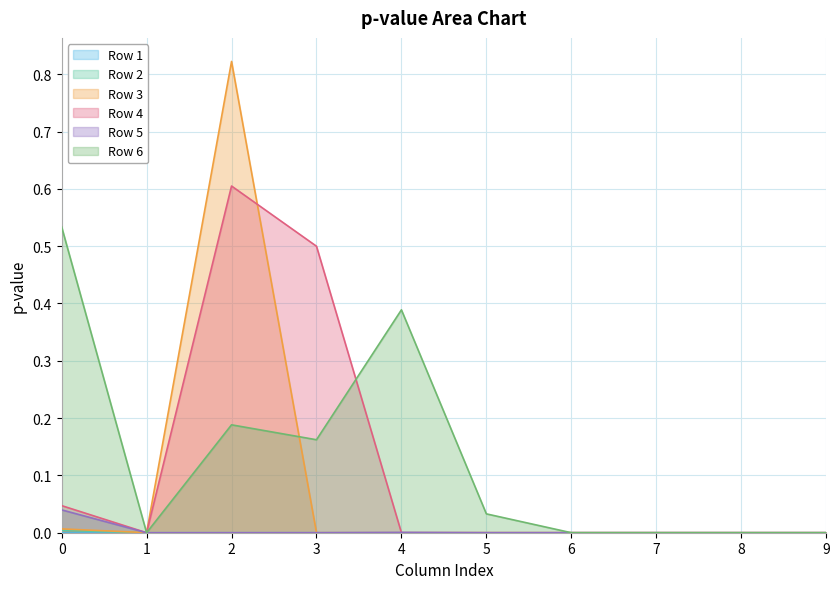

Rank the categories by Row 4 value from highest to lowest.

2, 3, 0, 1, 4, 5, 6, 7, 8, 9